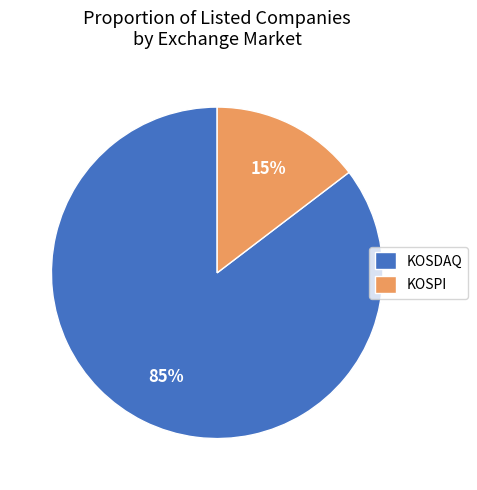

Is it true that KOSDAQ is 85% of the pie?

True